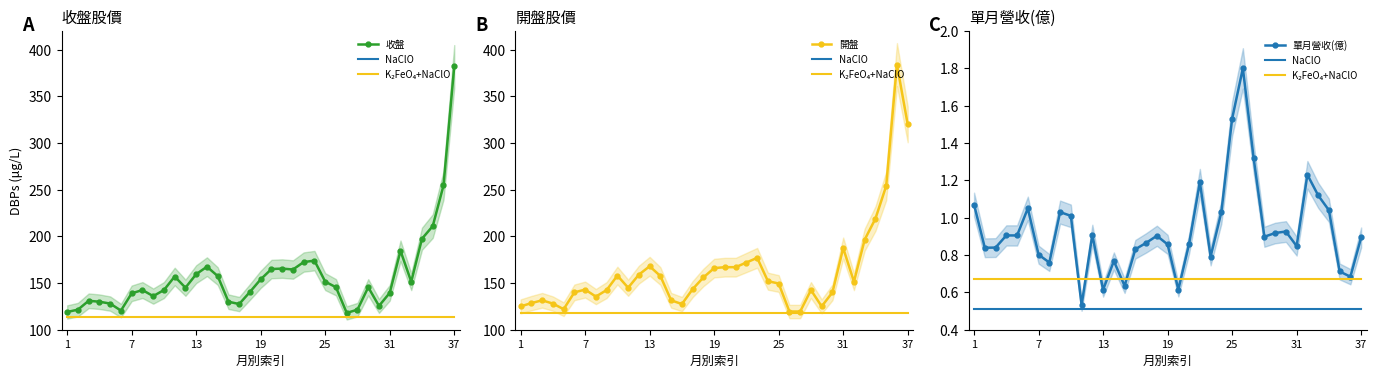

What are all the series names shown in the legend?

收盤, NaClO, K₂FeO₄+NaClO, 開盤, 單月營收(億)